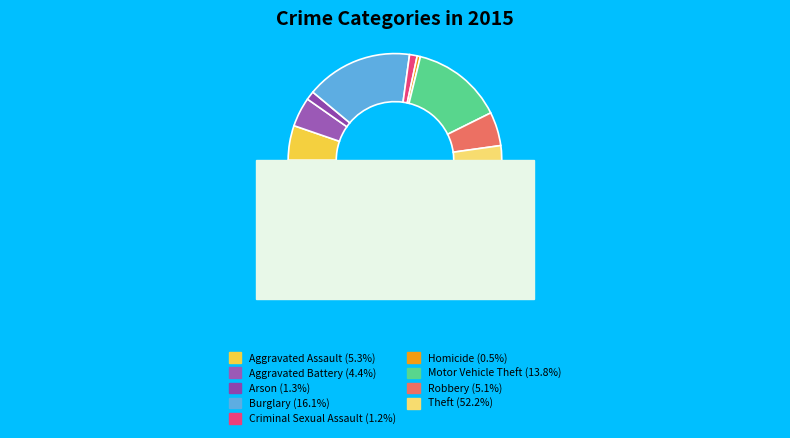

What is the total percentage of Motor Vehicle Theft and Arson?

15.2%